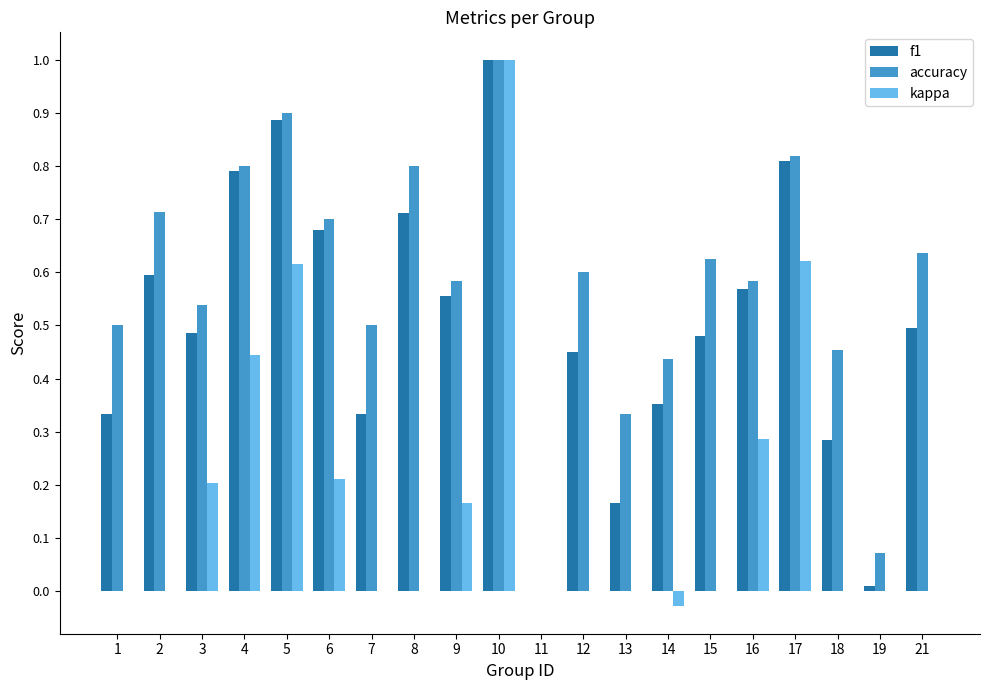

Count the number of categories in the chart.

20